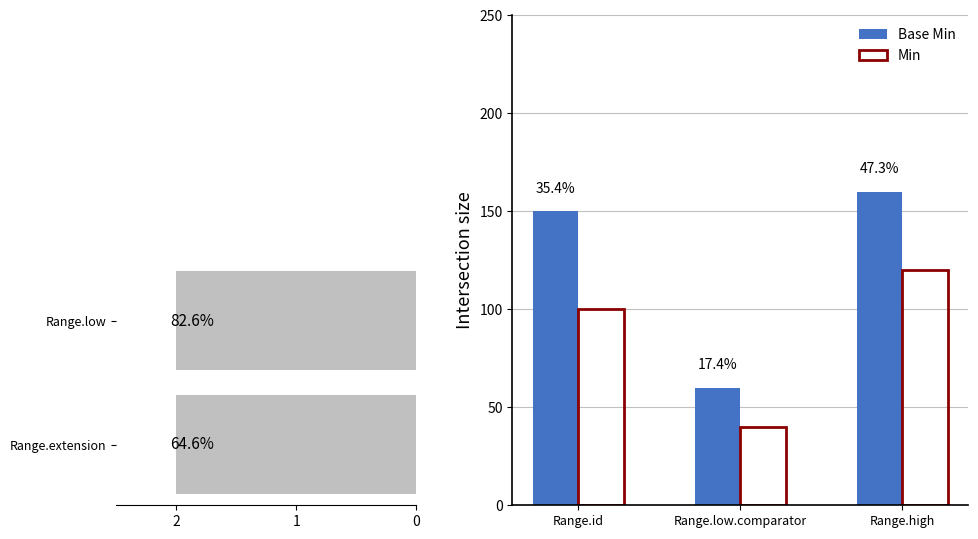

At which category does the chart reach its minimum across all series?

1